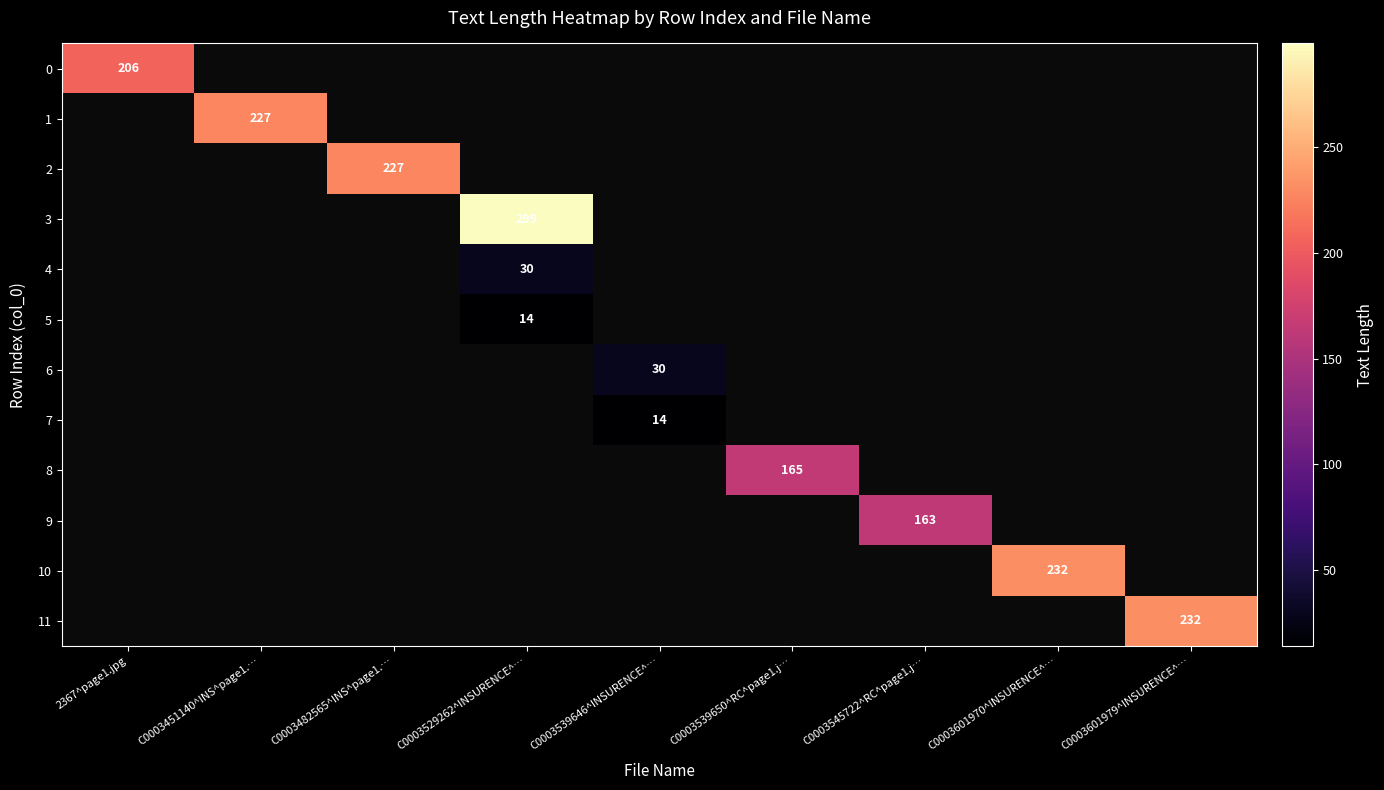

How many positive values does the 8 series have?

1